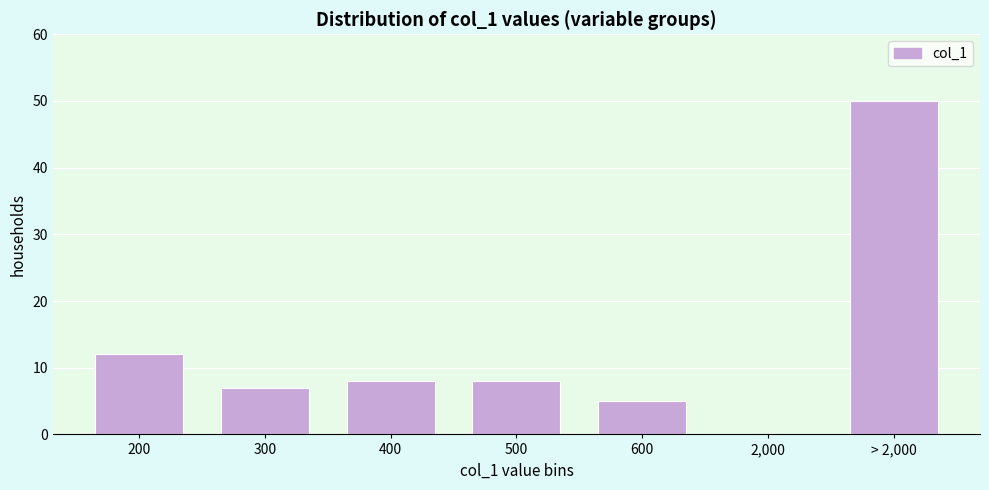

Reading left to right, transcribe all the data shown in this chart.

200=12	300=7	400=8	500=8	600=5	2,000=0	> 2,000=50